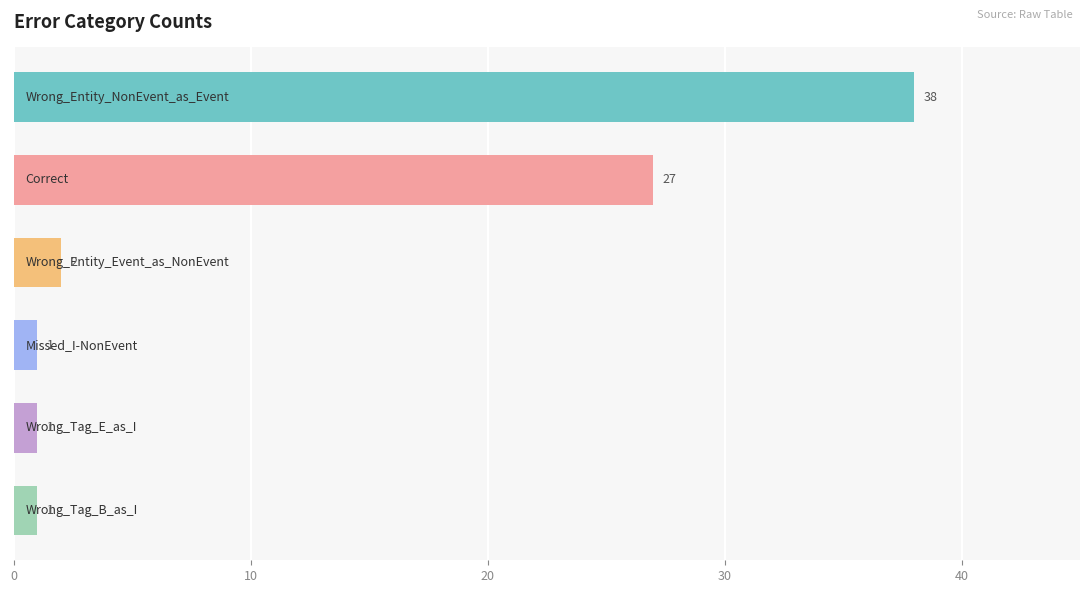

What is the difference between the maximum and minimum values?

37